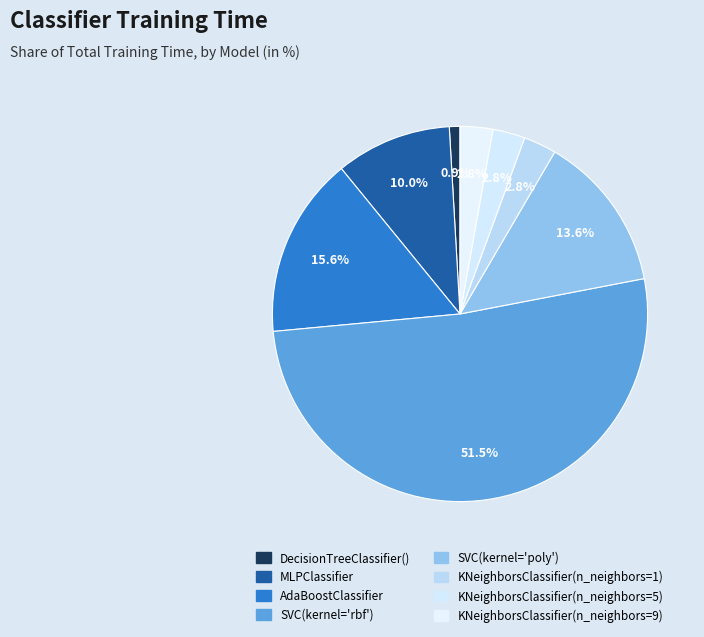

Count the number of slices in the pie.

8